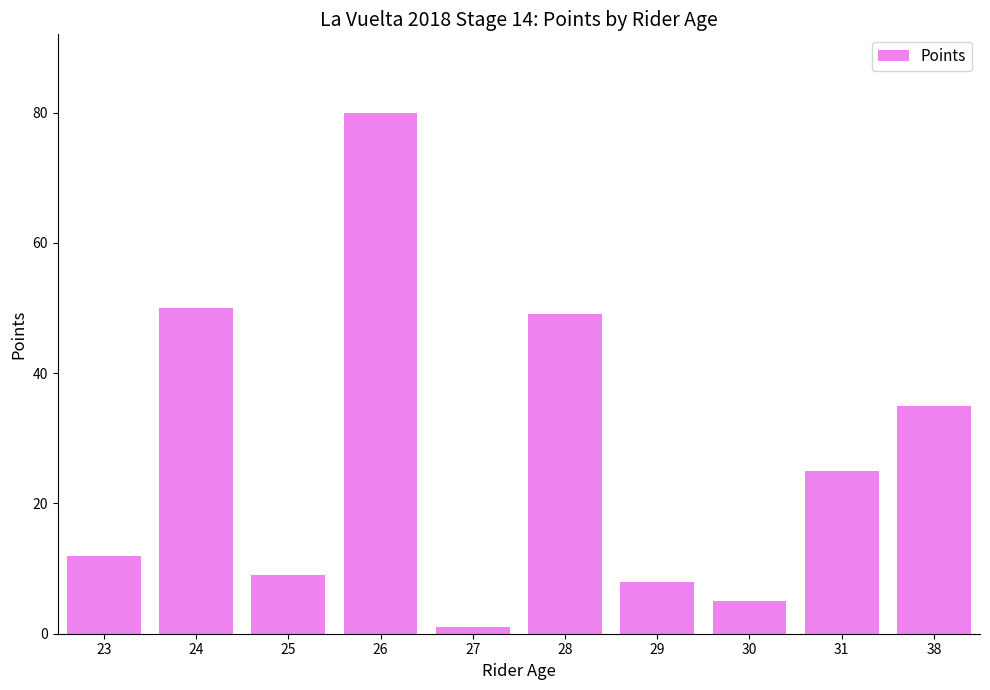

Is it true that the value at 24 is 50?

True